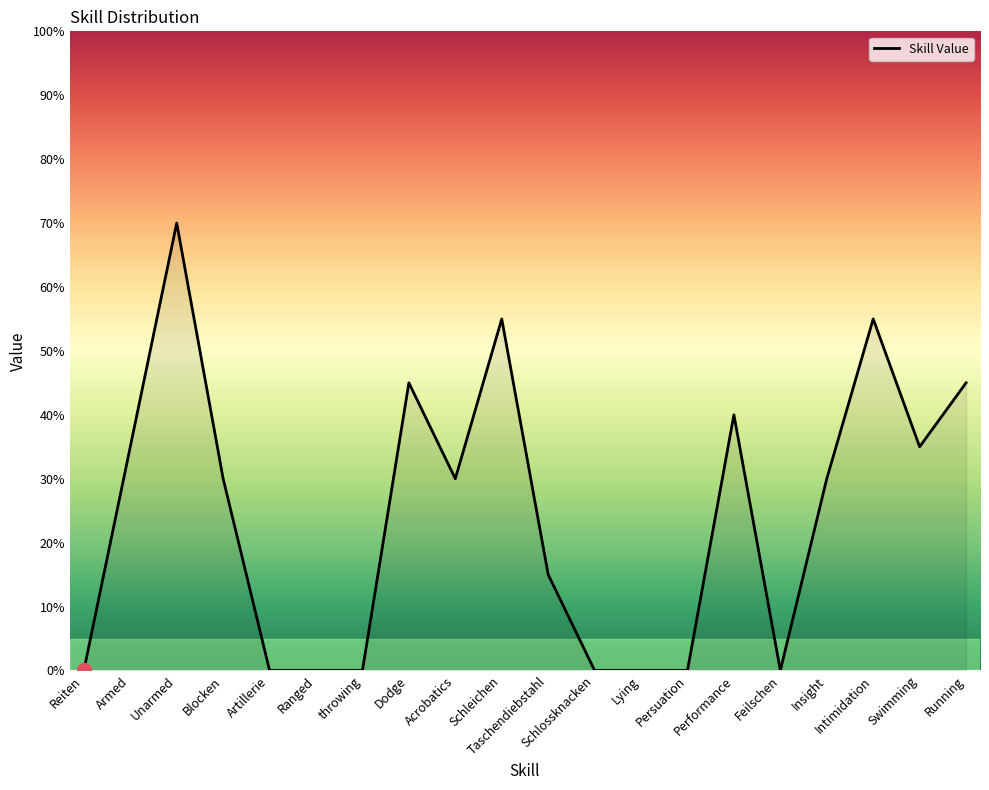

What position from the right is Feilschen?

5